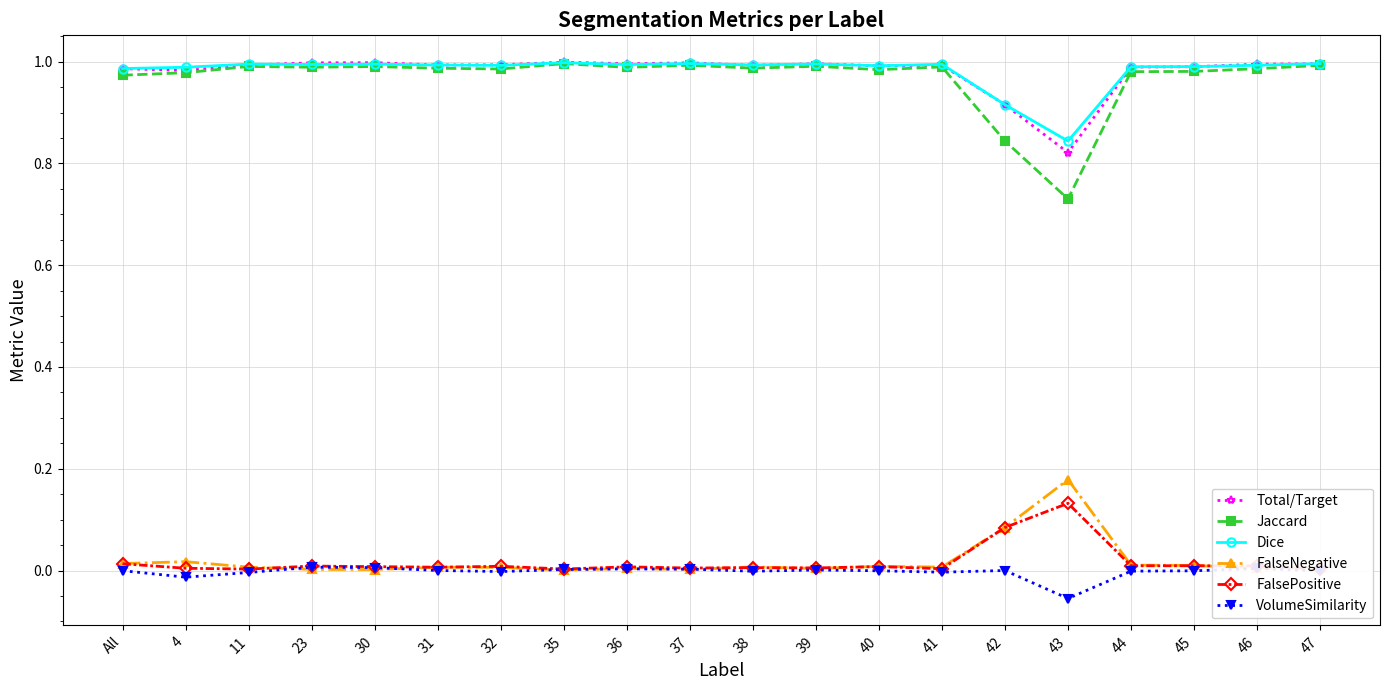

What is the label of the 7th point from the left?

32